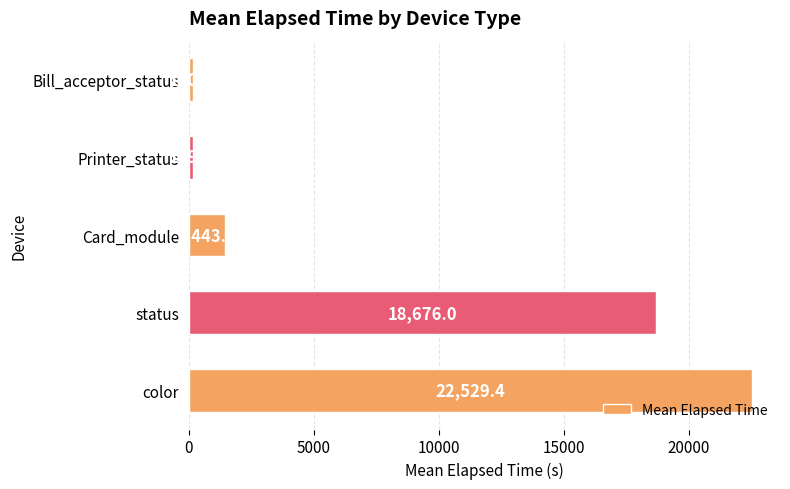

The chart shows a value of 32855.3 at status. True or false?

False